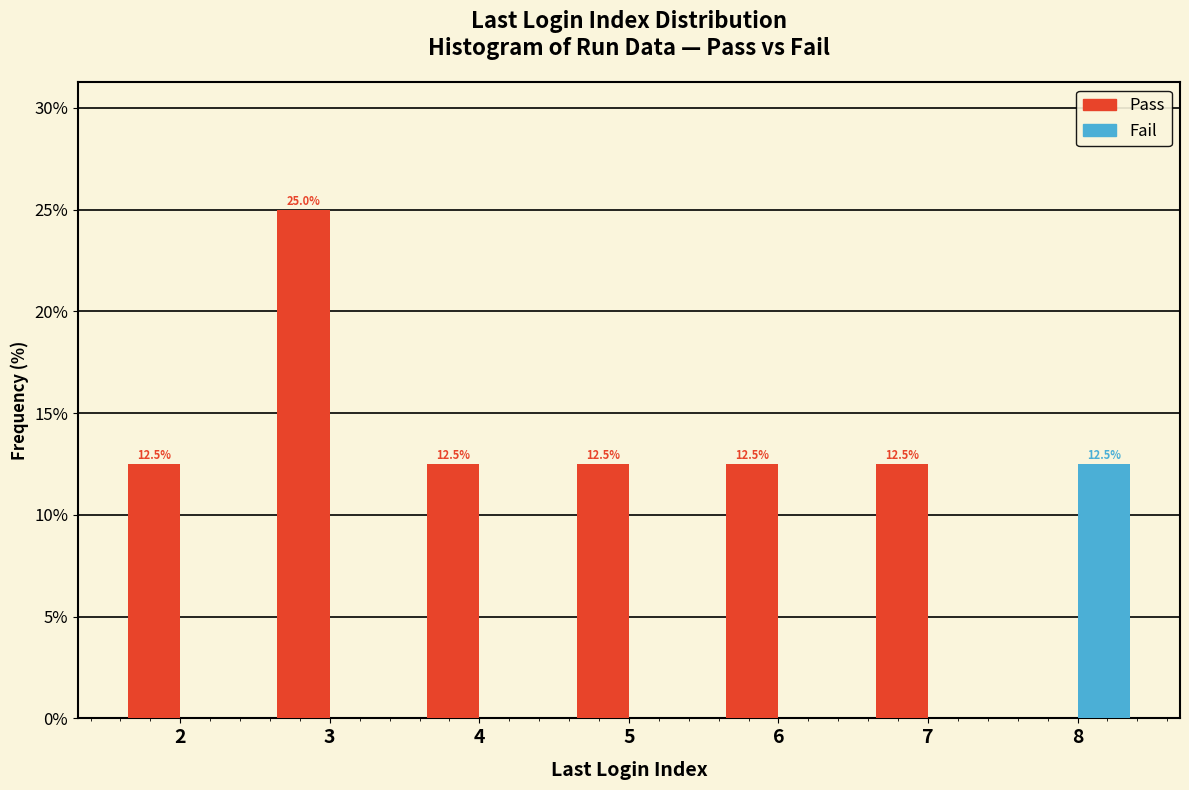

Reading left to right, list all the values displayed in this chart.

Pass: 2=12.5	3=25.0	4=12.5	5=12.5	6=12.5	7=12.5	8=0.0
Fail: 2=0.0	3=0.0	4=0.0	5=0.0	6=0.0	7=0.0	8=12.5